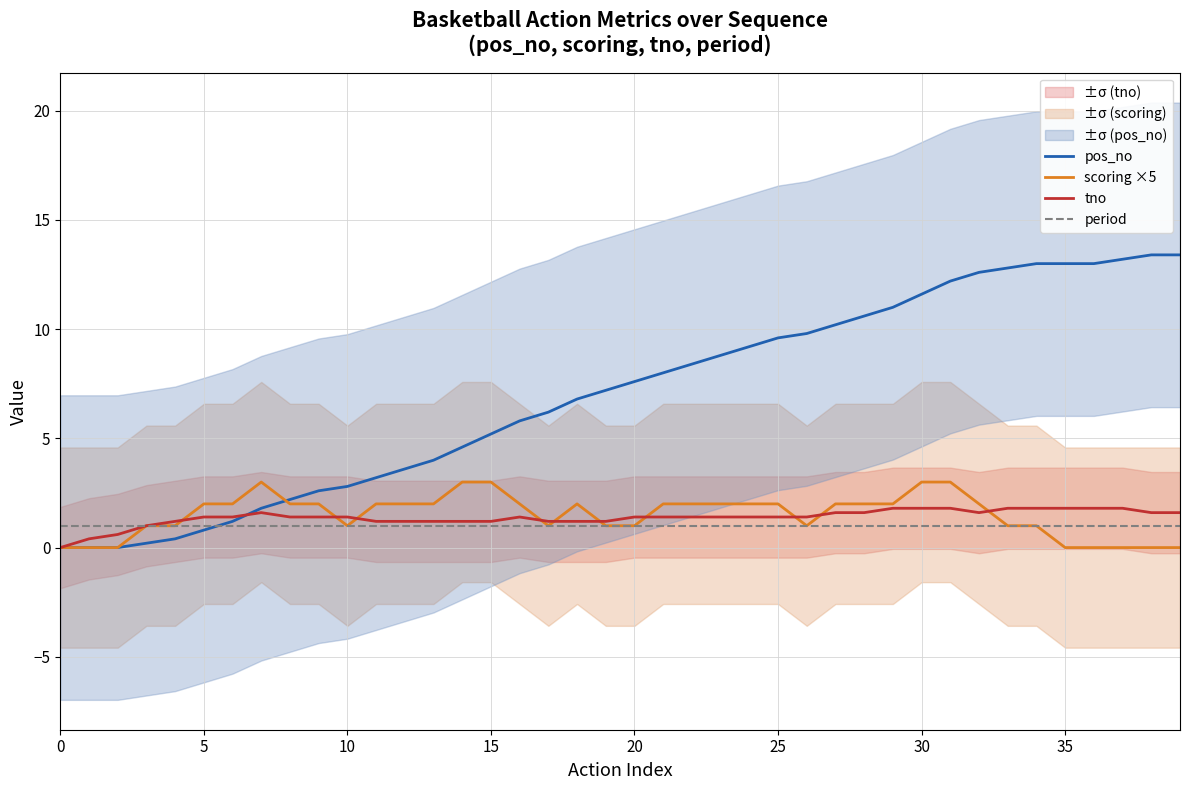

True or false: scoring ×5 has a value of 0.0 at 35.

True